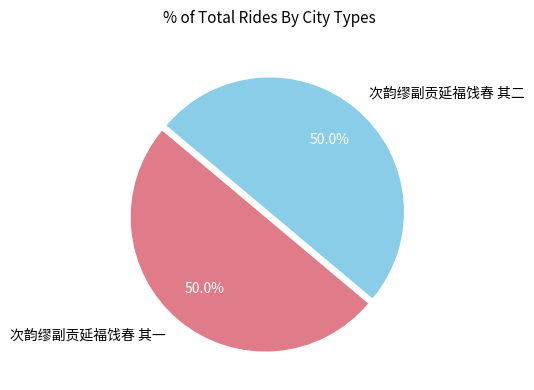

What portion of the pie excludes 次韵缪副贡延福饯春 其一?

50.0%